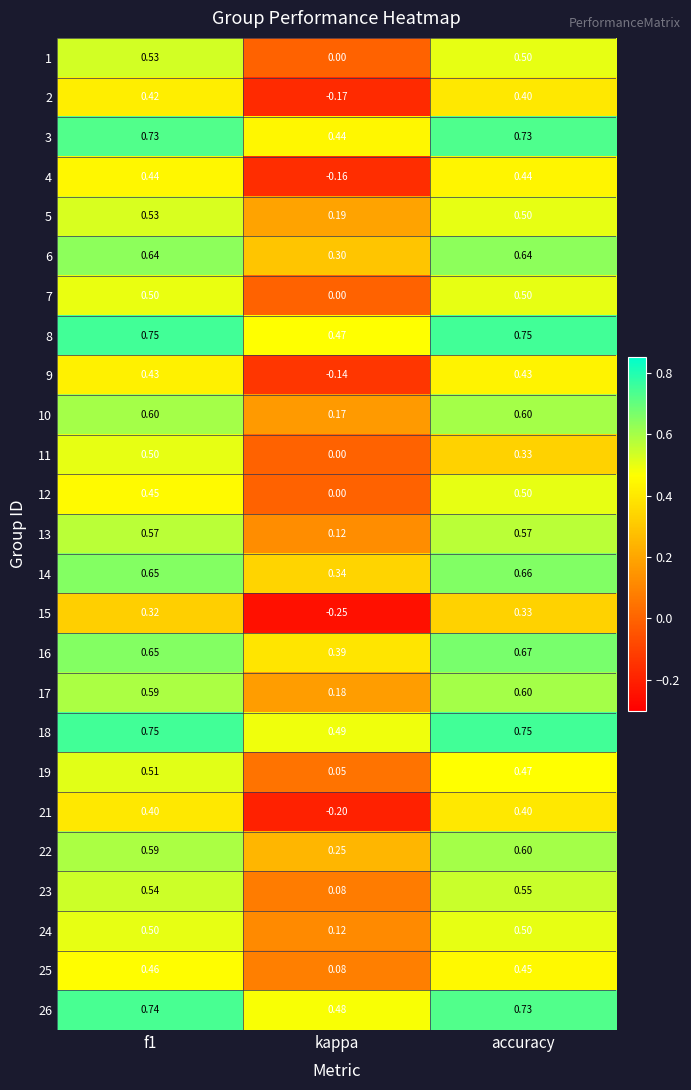

Which series has the largest total across all categories?

18